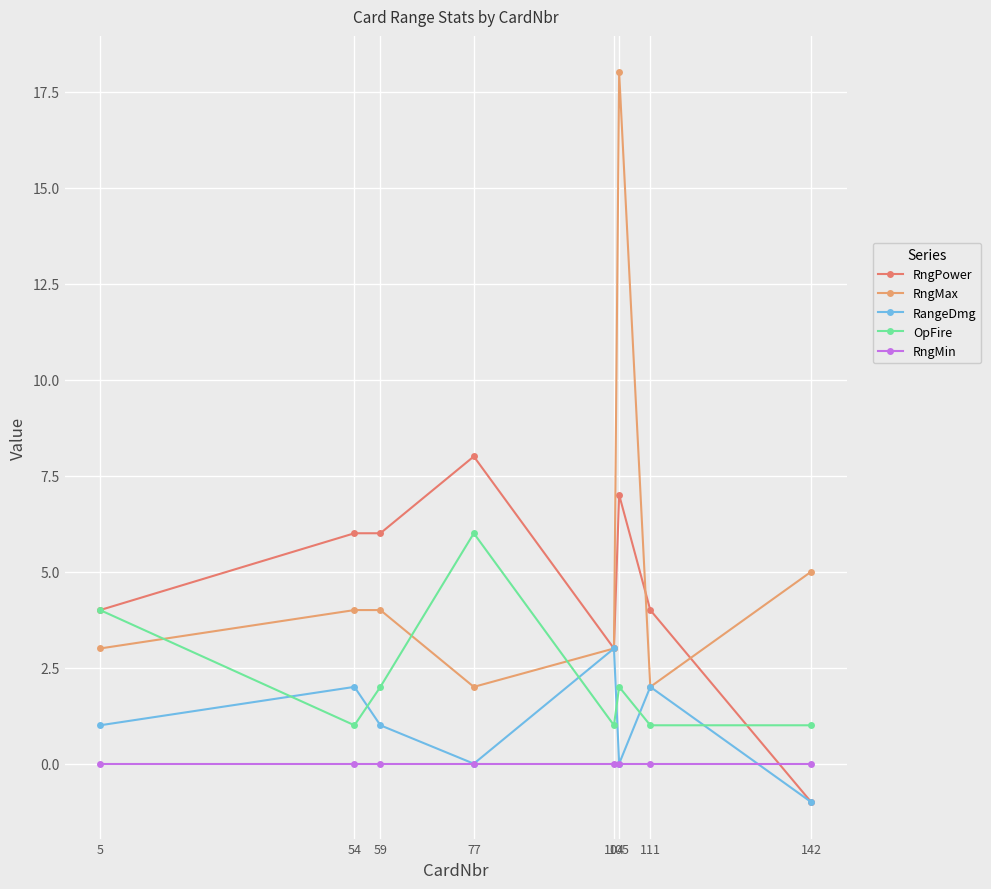

True or false: RngMin and OpFire intersect in this chart.

False